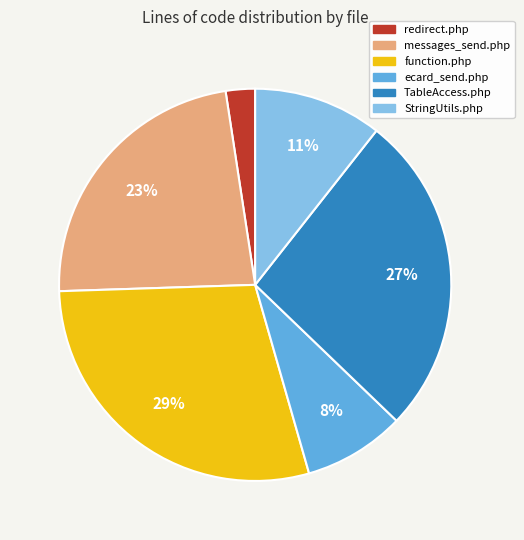

Does messages_send.php represent more than half of the total?

No